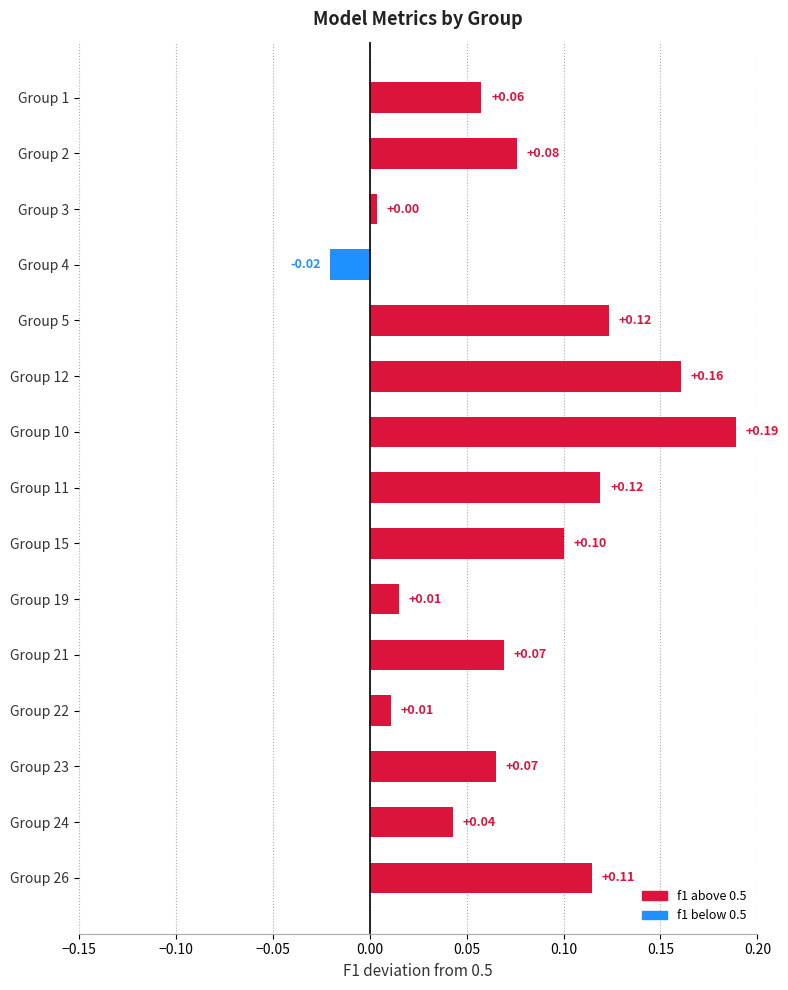

What is the sum of all values?

1.1